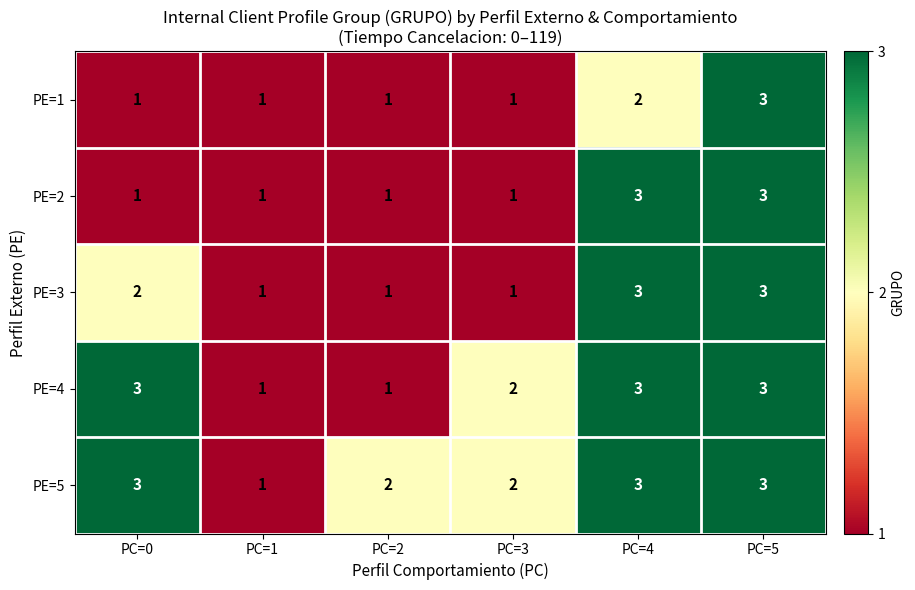

What is the total value across all series at PC=5?

15